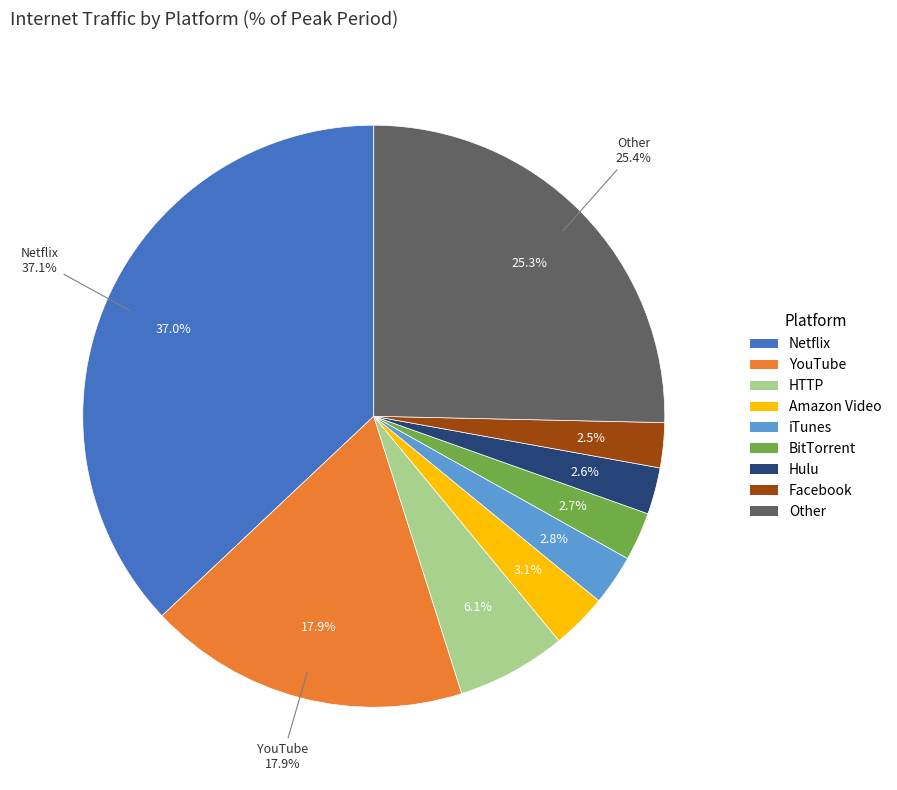

Rank the categories by value from lowest to highest.

Facebook, Hulu, BitTorrent, iTunes, Amazon Video, HTTP, YouTube, Other, Netflix